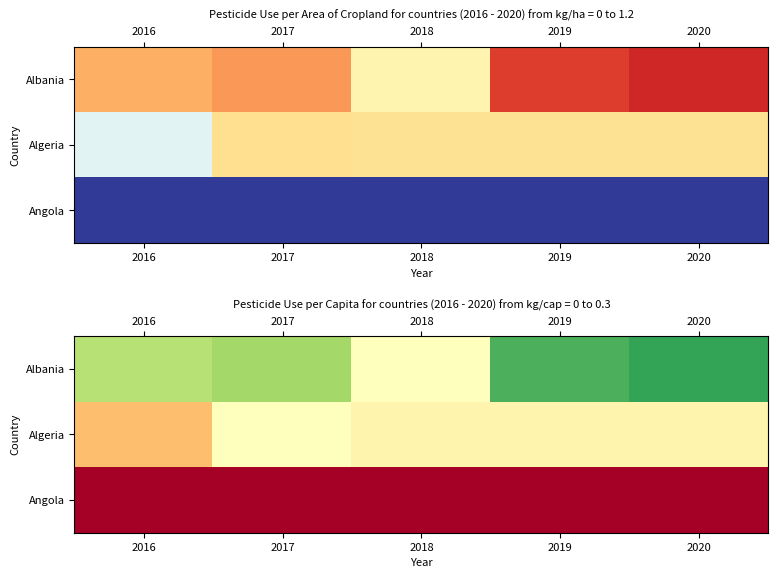

What is the difference between the highest and lowest values at 2018?

0.1